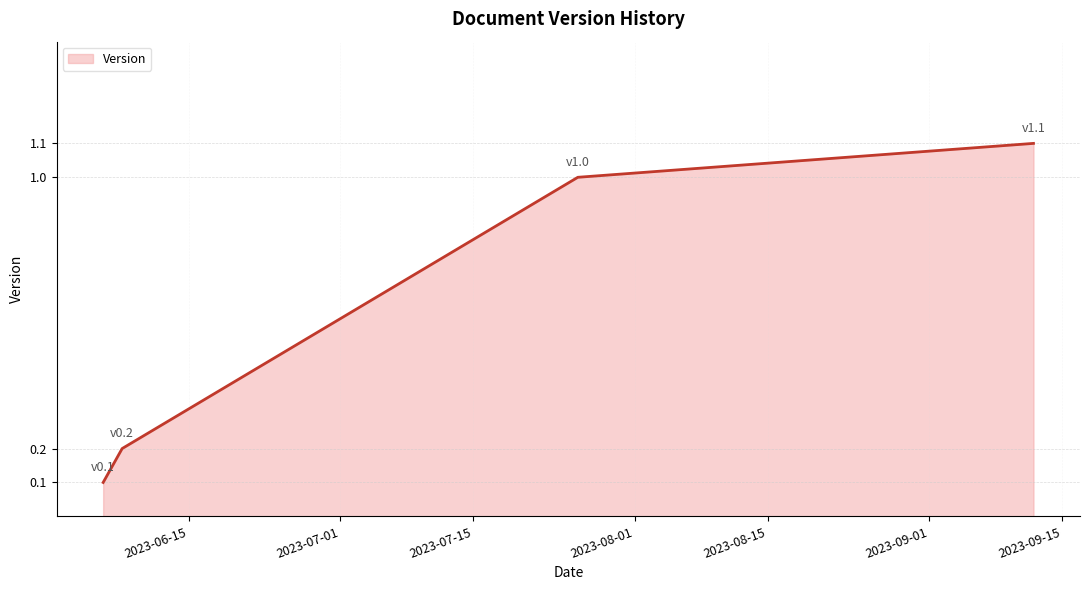

Reading left to right, what are all the values shown in this chart?

0.1	0.2	1.0	1.1